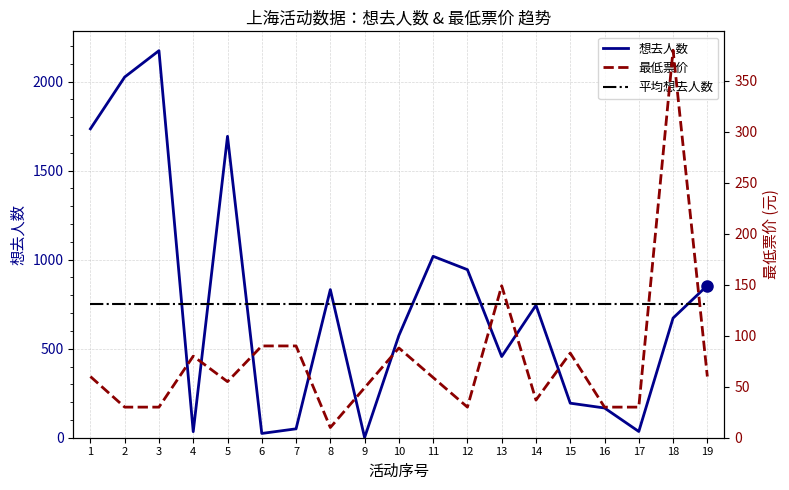

Is it true that 最低票价 equals 40.8 at 2?

False